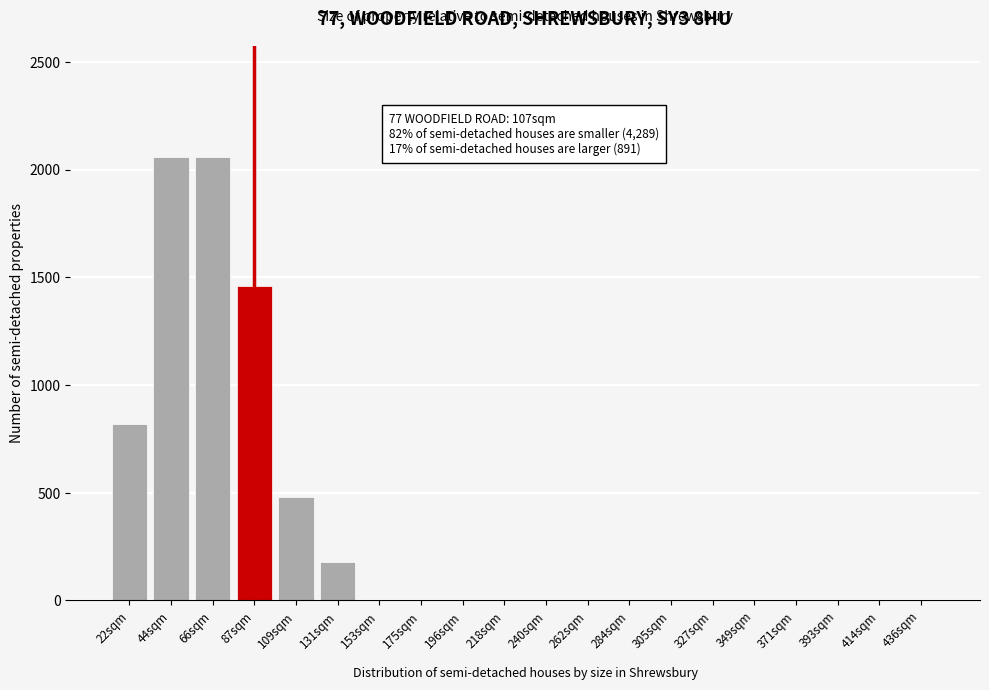

Reading left to right, transcribe all the data shown in this chart.

22sqm=820	44sqm=2060	66sqm=2060	87sqm=1460	109sqm=480	131sqm=180	153sqm=0	175sqm=0	196sqm=0	218sqm=0	240sqm=0	262sqm=0	284sqm=0	305sqm=0	327sqm=0	349sqm=0	371sqm=0	393sqm=0	414sqm=0	436sqm=0